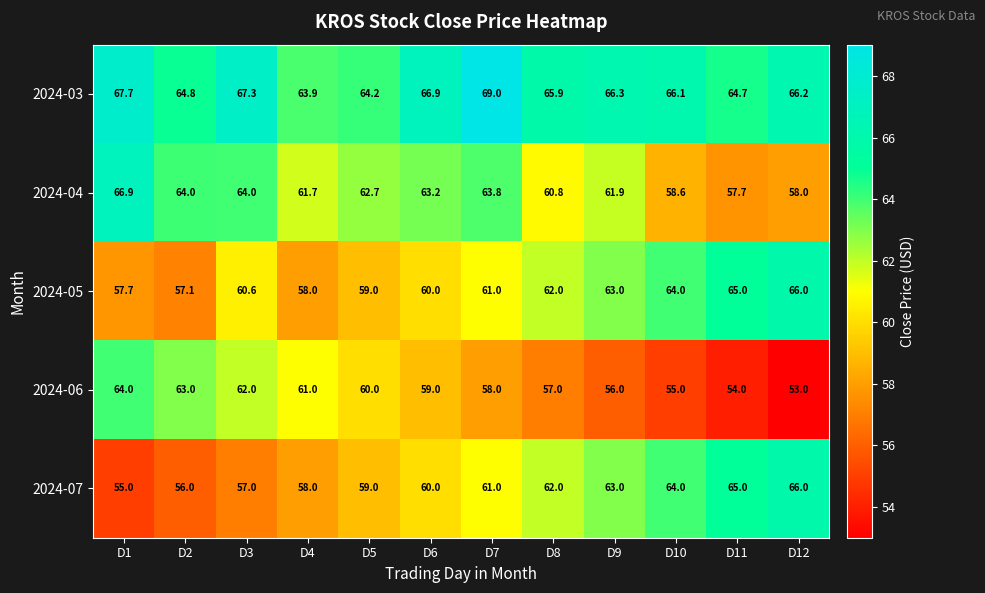

Rank the series at D2 from lowest to highest value.

2024-07, 2024-05, 2024-06, 2024-04, 2024-03